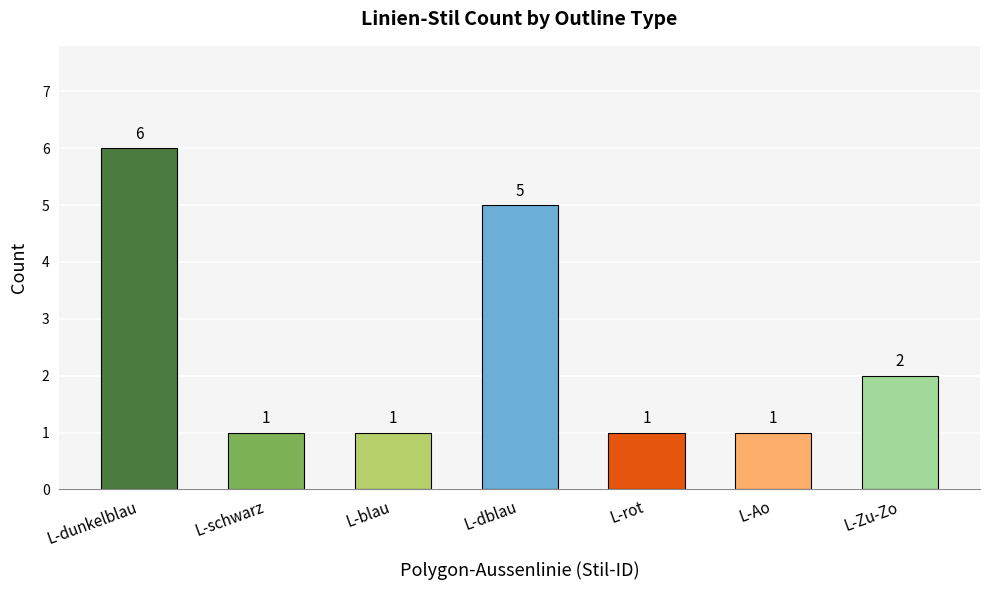

Reading right to left, what are all the values shown in this chart?

L-Zu-Zo=2	L-Ao=1	L-rot=1	L-dblau=5	L-blau=1	L-schwarz=1	L-dunkelblau=6